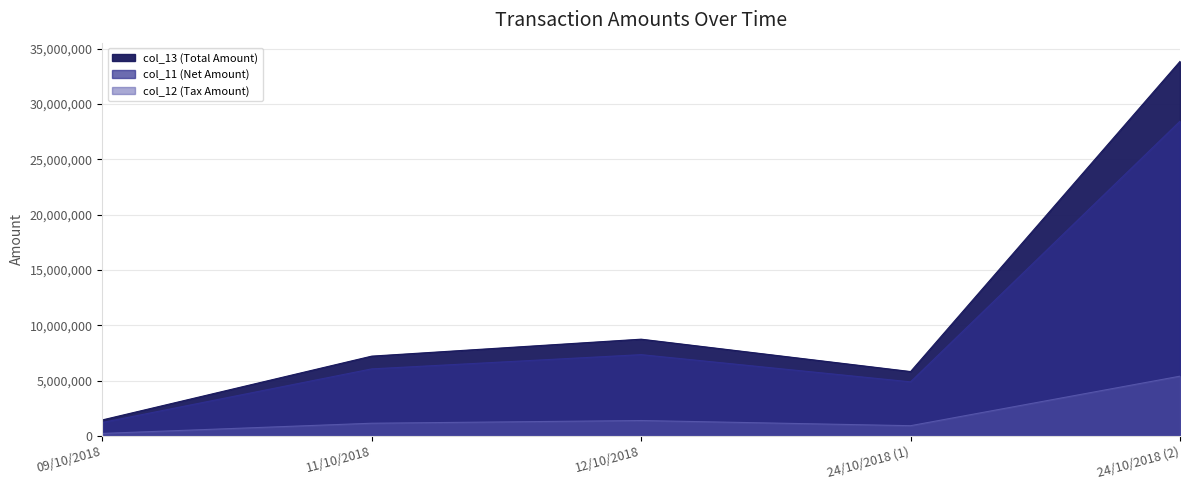

How many values in the col_12 (Tax Amount) line series are below 1152418?

2